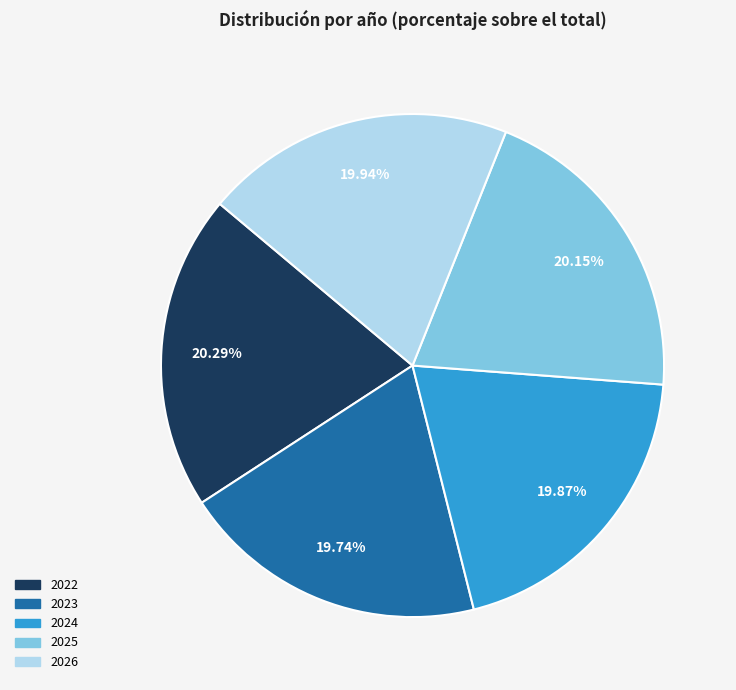

Is it true that 2025 is 10% of the pie?

False